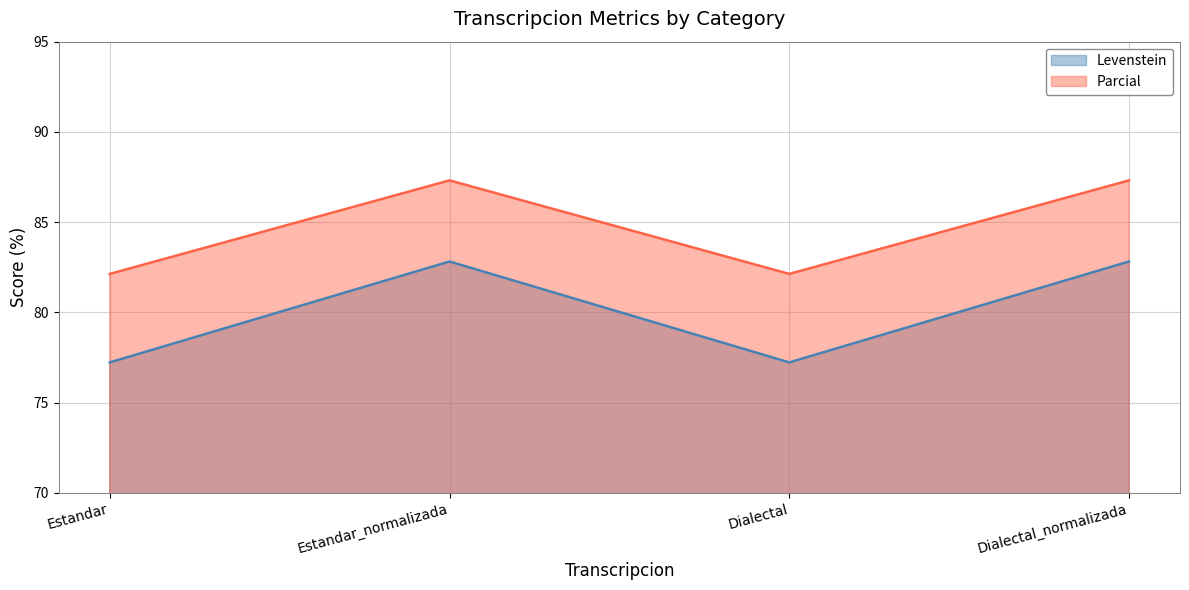

Which category has the lowest value in the Parcial series?

Estandar